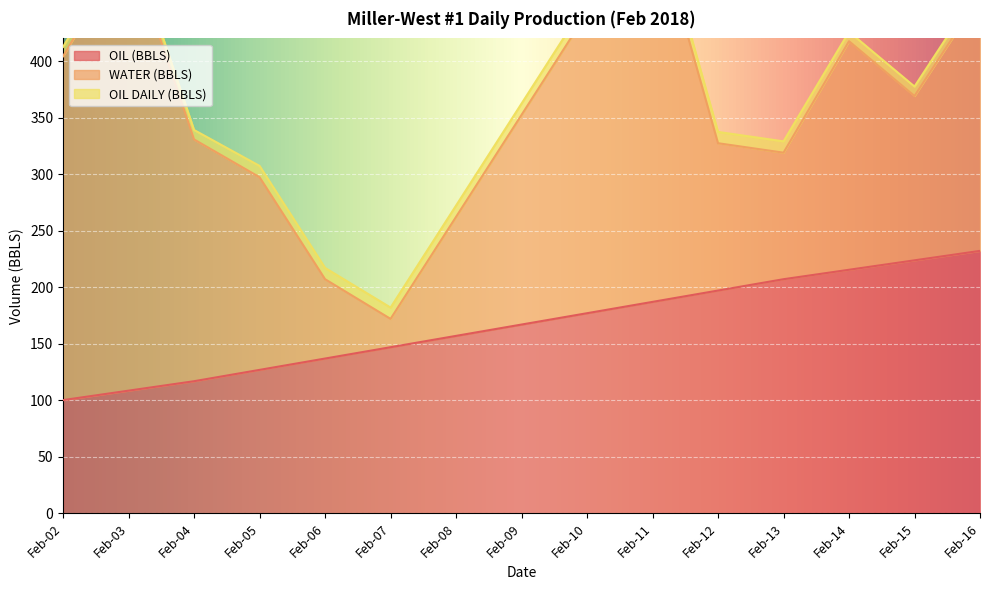

Reading left to right, list all the values displayed in this chart.

OIL (BBLS): 100.2	108.5	116.9	126.9	136.9	147.0	157.0	167.0	177.0	187.0	197.1	207.1	215.4	223.8	232.1
WATER (BBLS): 303.9	394.1	213.8	170.3	70.1	25.1	105.2	185.4	265.5	345.7	130.3	111.9	202.1	145.3	225.4
OIL DAILY (BBLS): 8.3	8.3	8.3	10.0	10.0	10.0	10.0	10.0	10.0	10.0	10.0	10.0	8.3	8.3	8.3